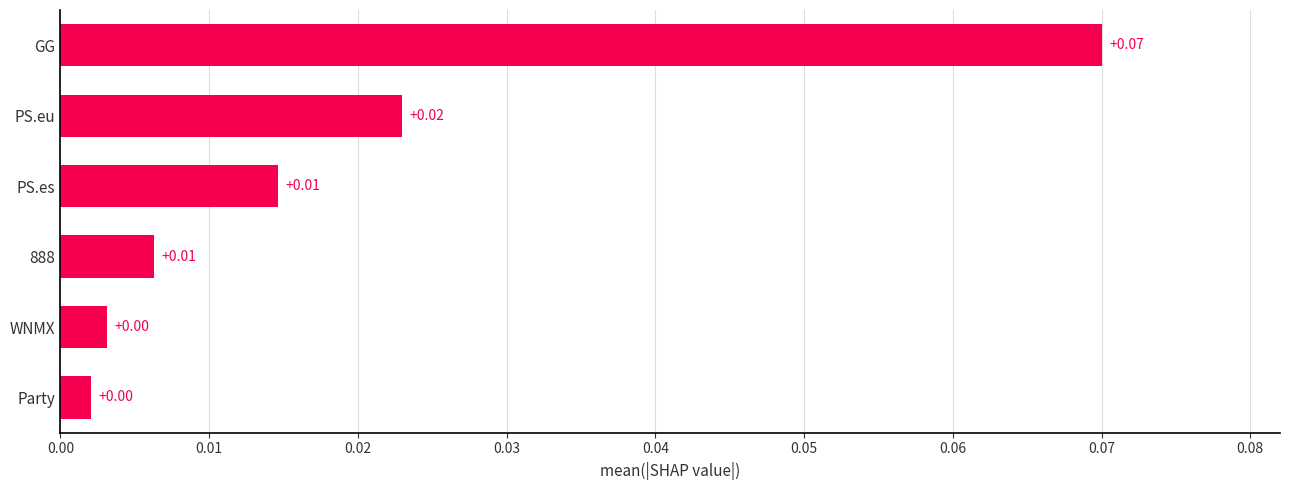

Which category has the highest value across all series?

GG